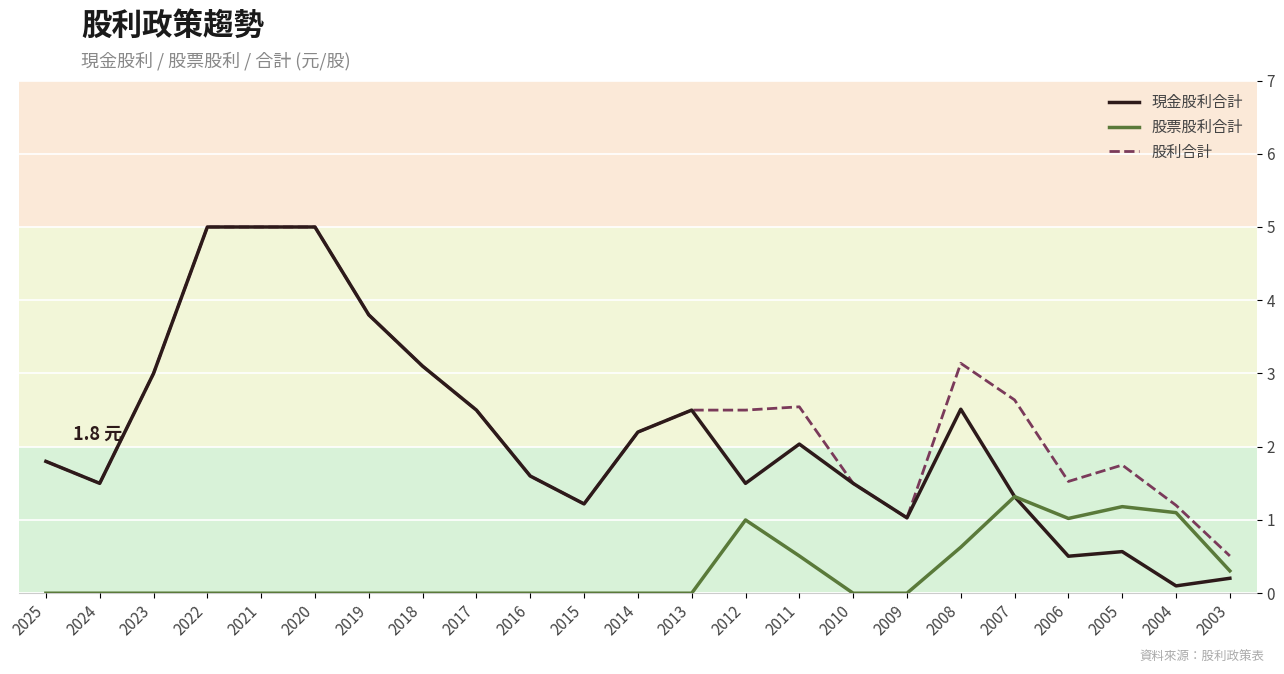

What is the difference between the maximum and minimum values in the 股票股利合計 series?

1.3